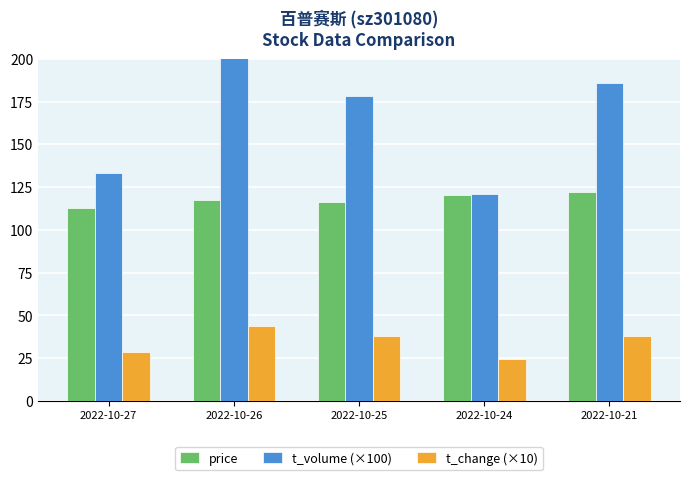

Reading left to right, list all the values displayed in this chart.

price: 112.8	117.4	116.2	120.3	122.4
t_volume (×100): 133.3	214.1	178.3	120.8	185.8
t_change (×10): 28.4	43.9	37.7	24.5	38.1